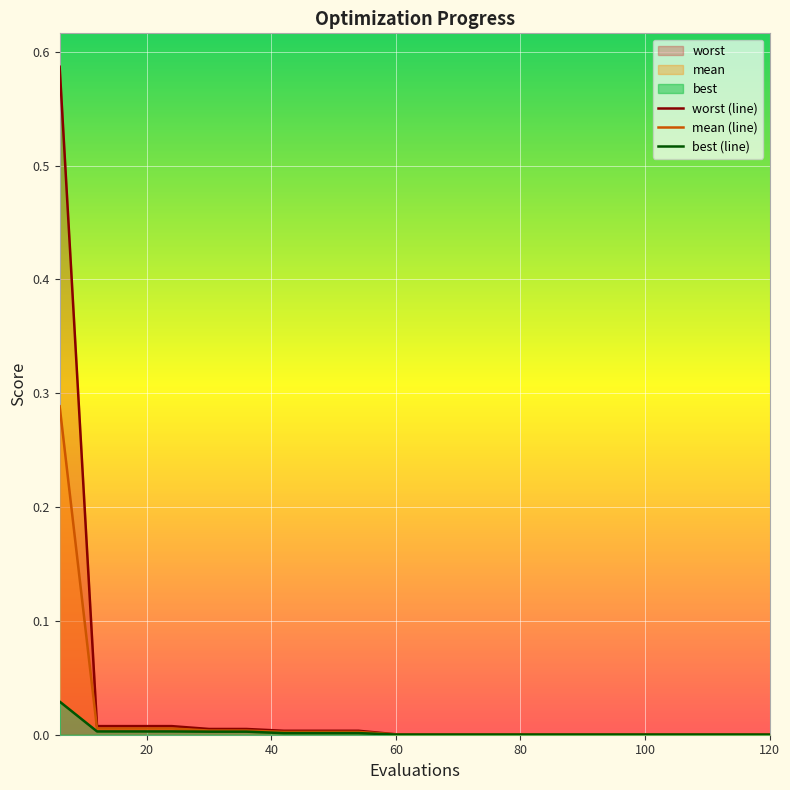

Rank the series at 12 from highest to lowest value.

worst, mean, best